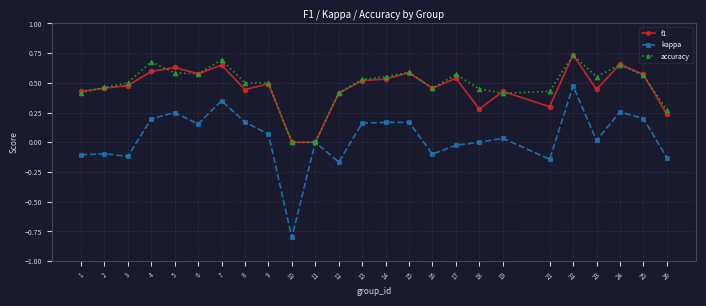

Is this an area chart (filled region under the line)?

No